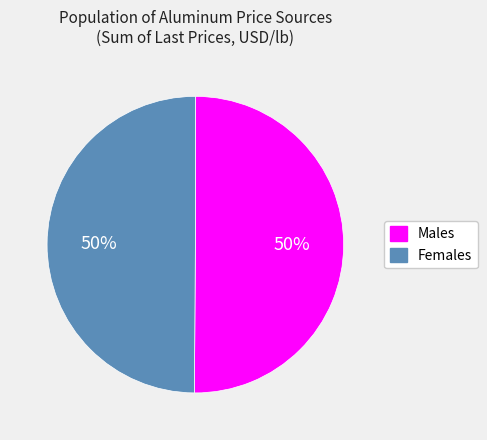

To the nearest percent, what is the combined percentage of Females and Males?

100%